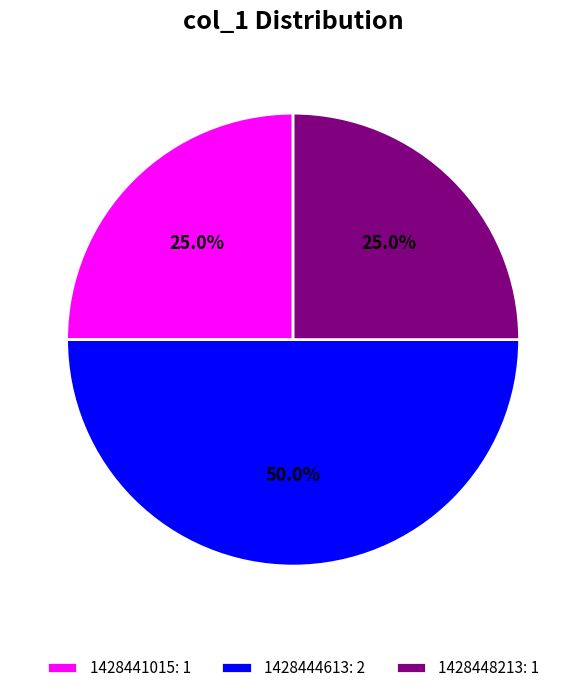

Does 1428441015: 1 represent more than half of the total?

No